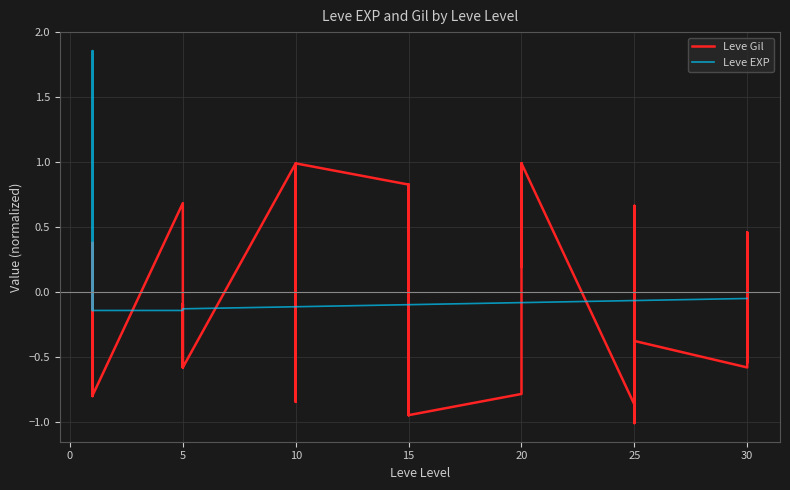

Between 25 and 10, which is larger?

10